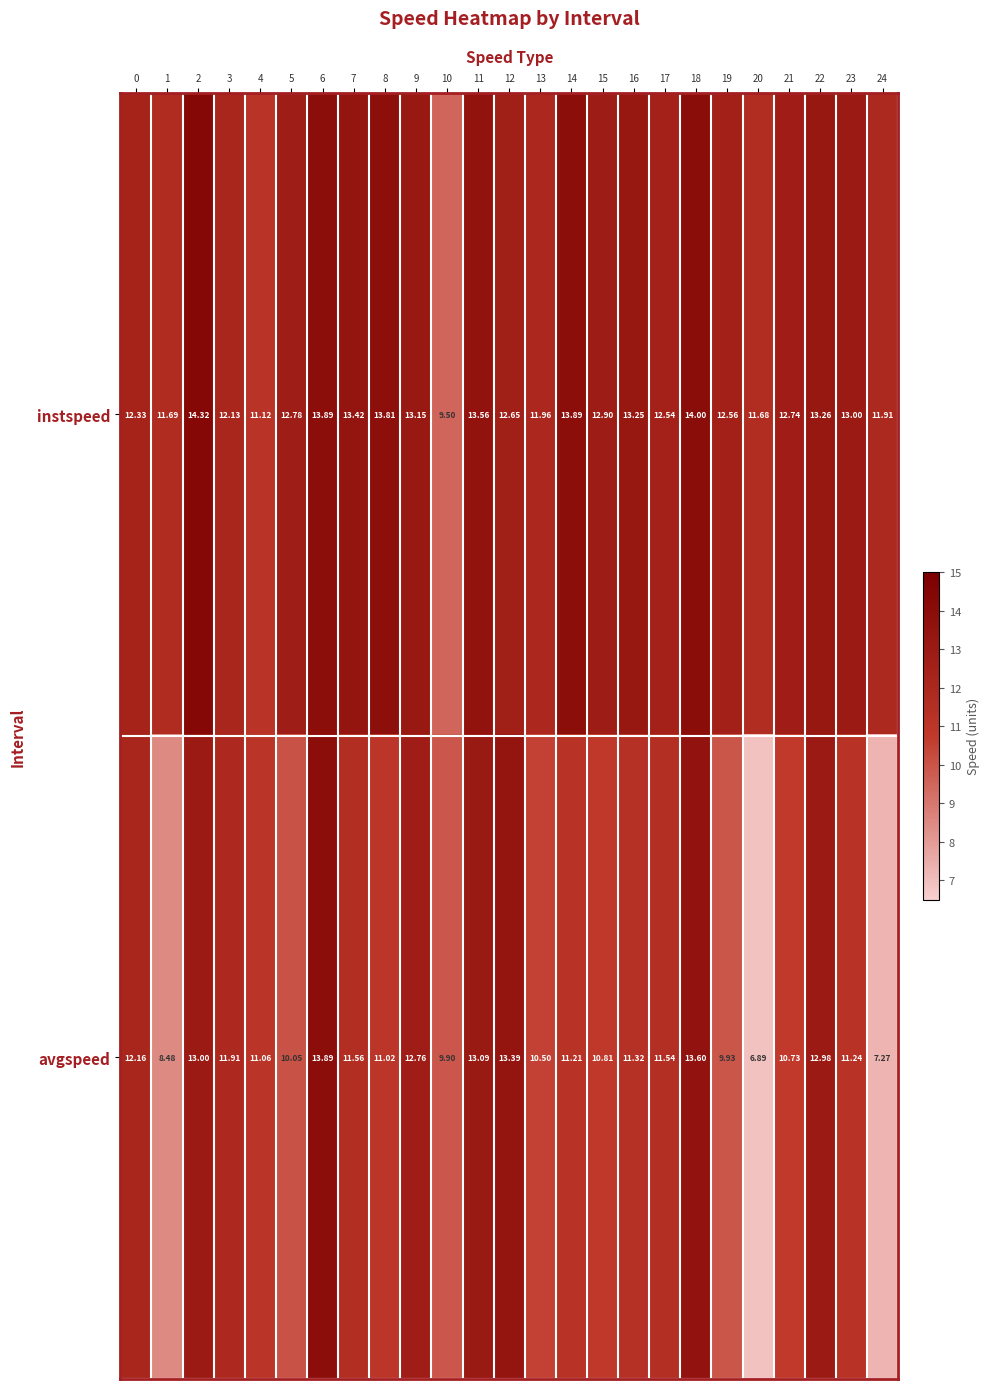

At how many categories does at least one series exceed 9?

25